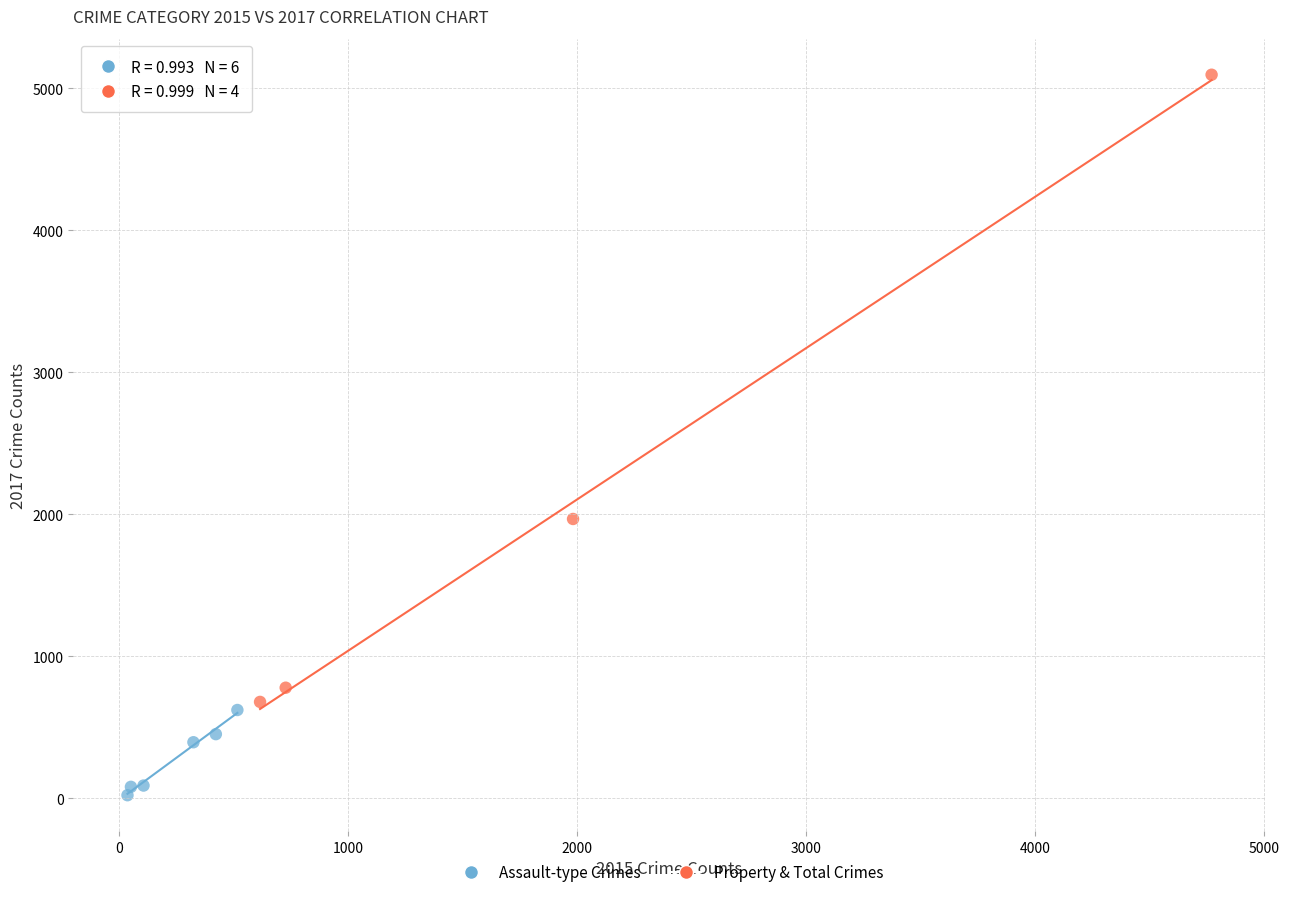

Which series contains the highest Y value?

Property & Total Crimes